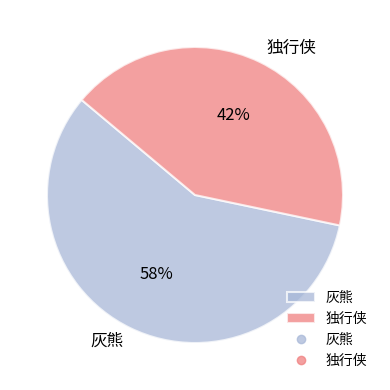

Rank the categories by value from lowest to highest.

独行侠, 灰熊